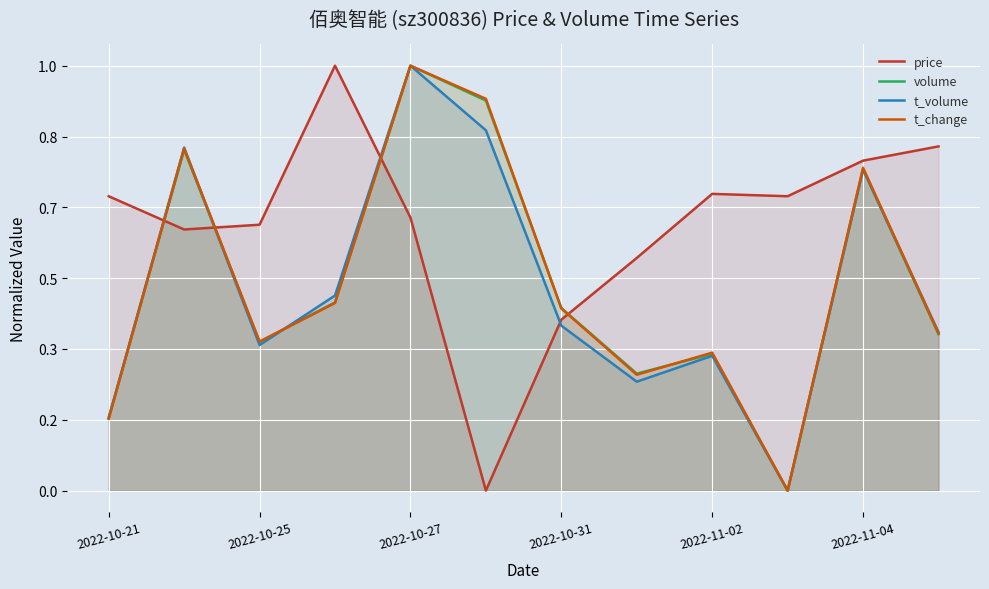

Which series ends up on top after the final intersection of volume and t_change?

t_change